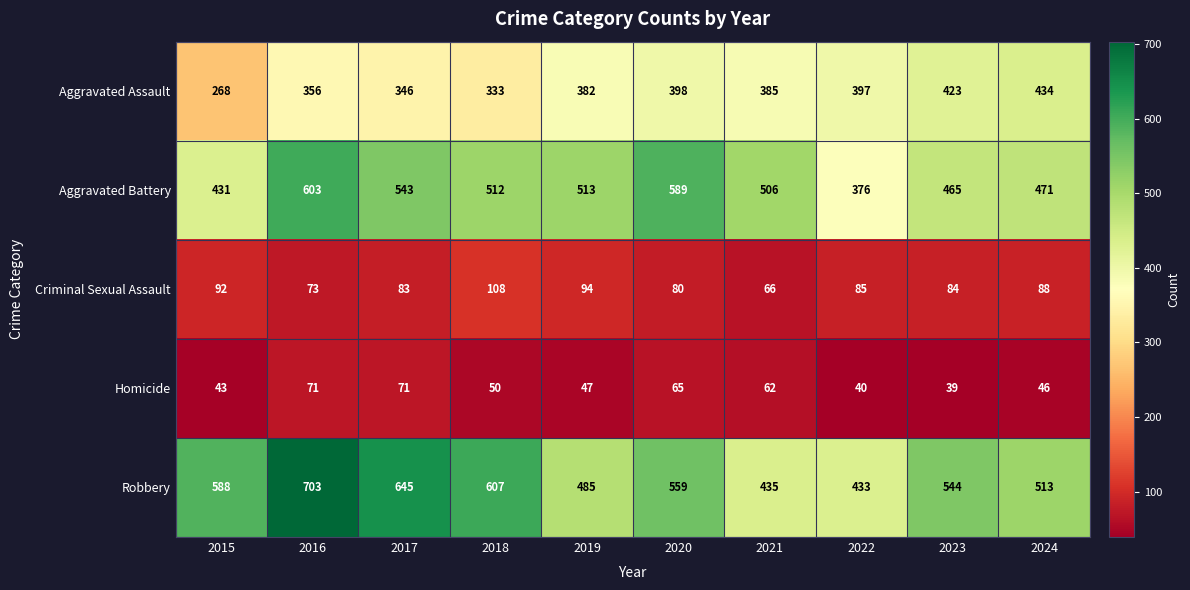

Which series changed the most between 2023 and 2024?

Robbery